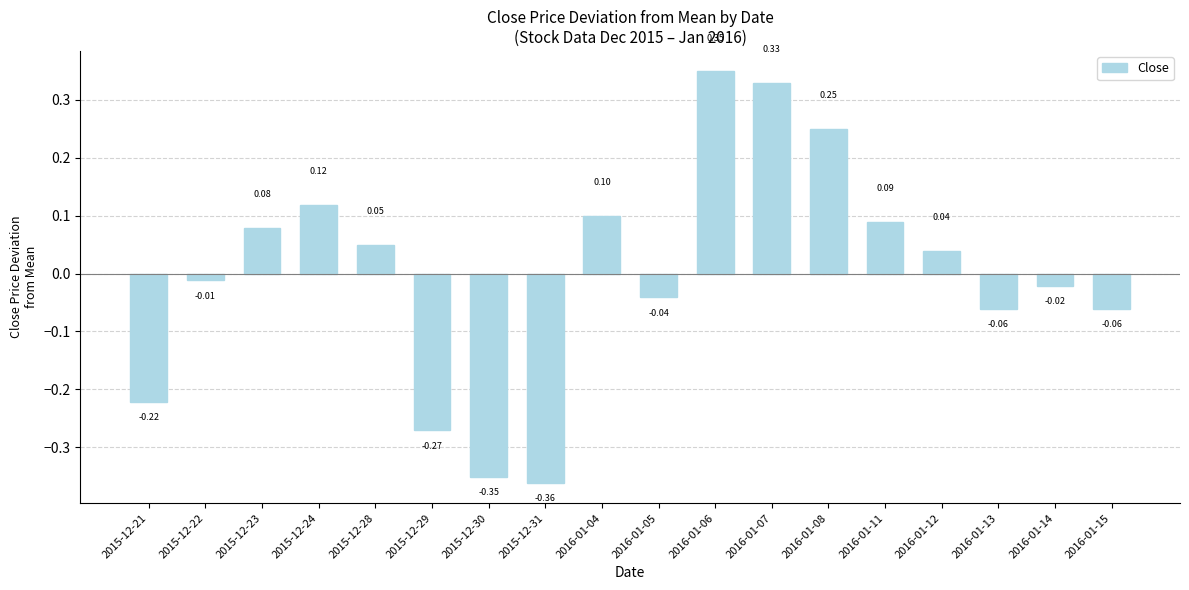

What is the change in value from 2016-01-04 to 2016-01-07?

+0.2